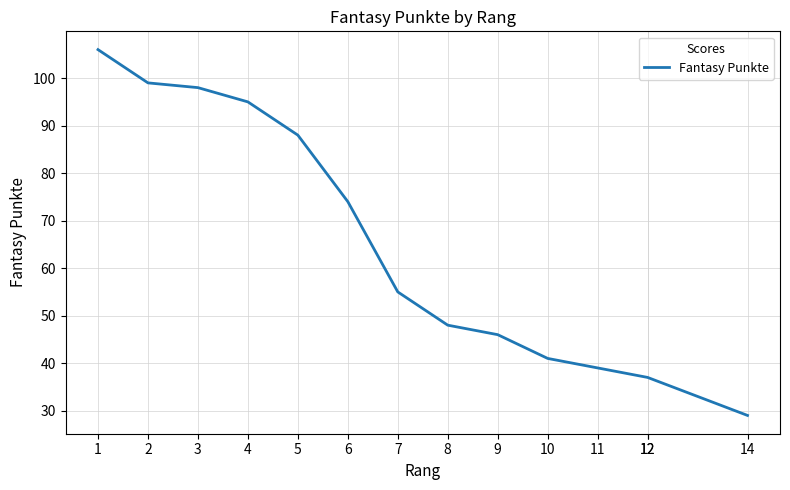

Reading left to right, transcribe all the data shown in this chart.

106	99	98	95	88	74	55	48	46	41	39	37	37	29